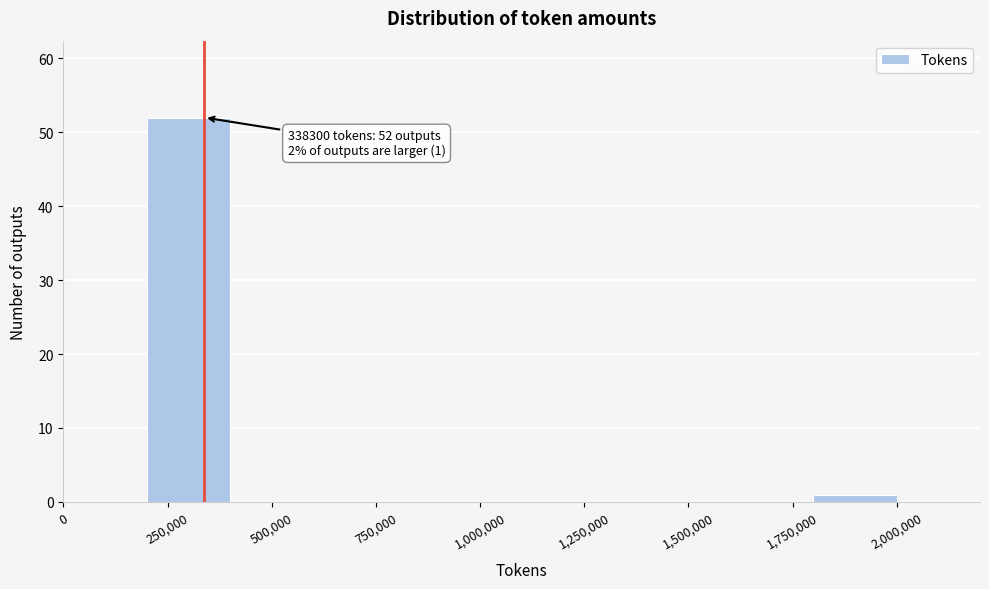

Which range on the x-axis has the tallest bar?

200000 to 400000